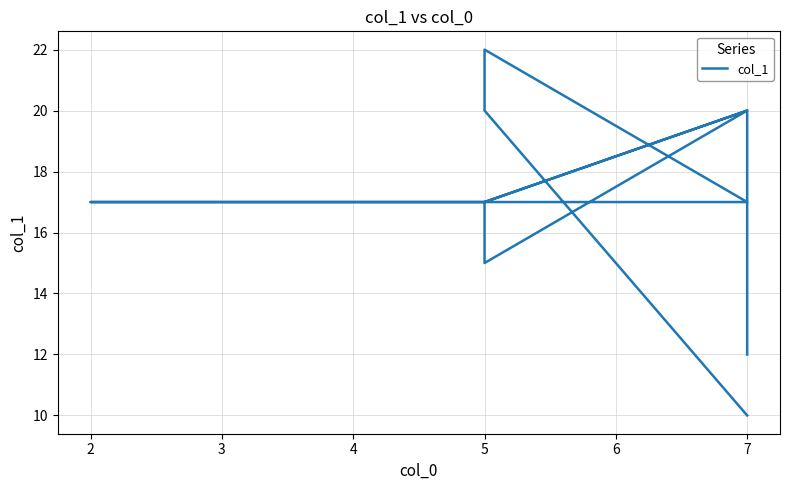

What is the value of the 12th point from the left?

12